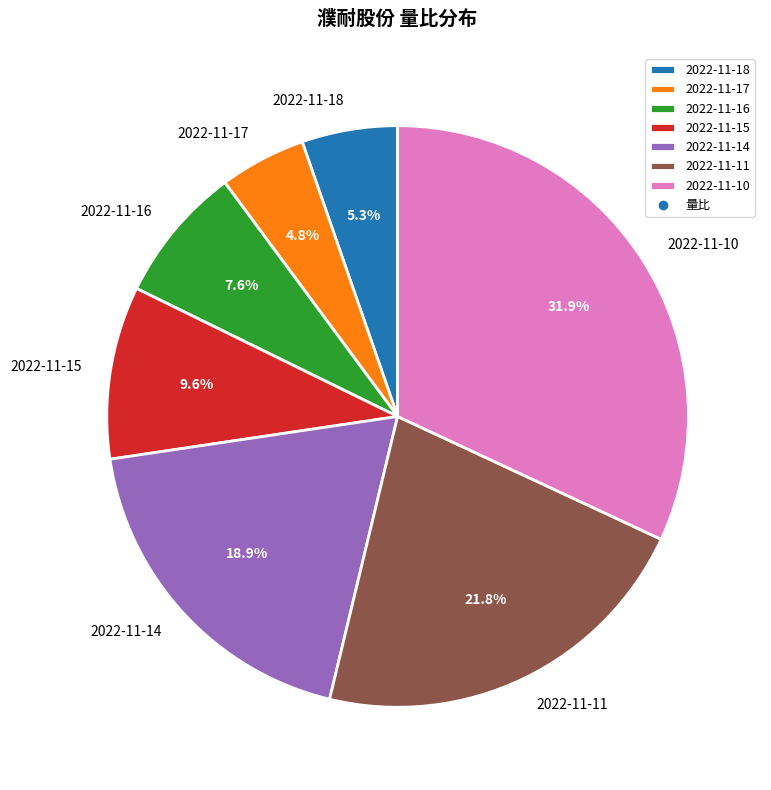

Is 2022-11-17 the majority of the pie?

No